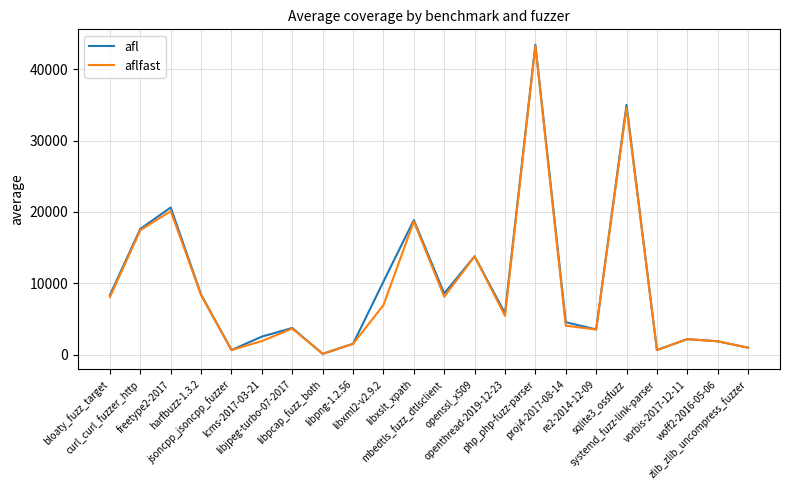

In afl, how many points are lower than both neighbors (excluding endpoints)?

6